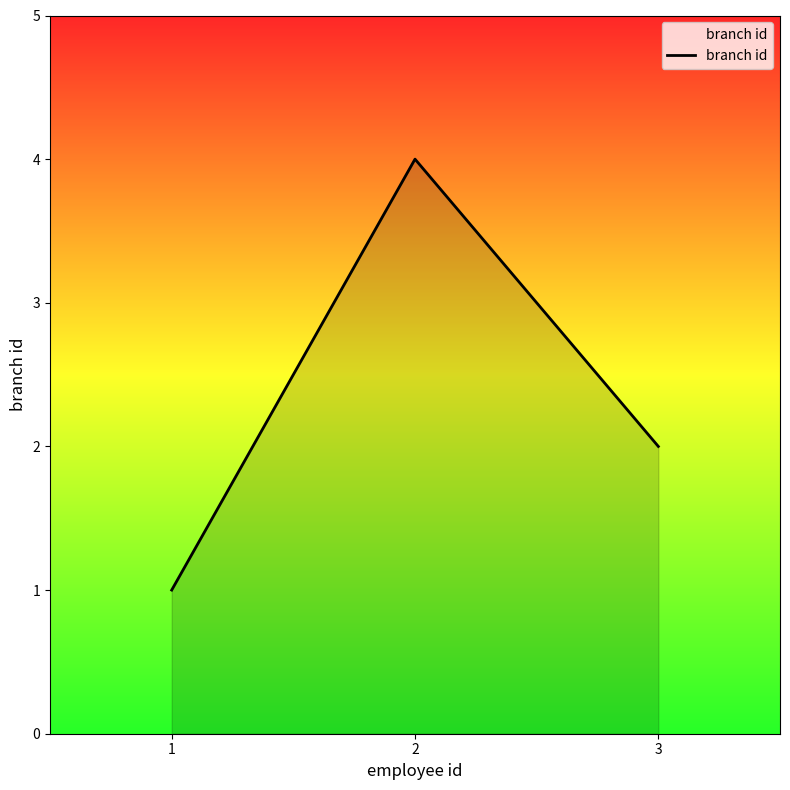

Where is the data nearest to the value 2?

3